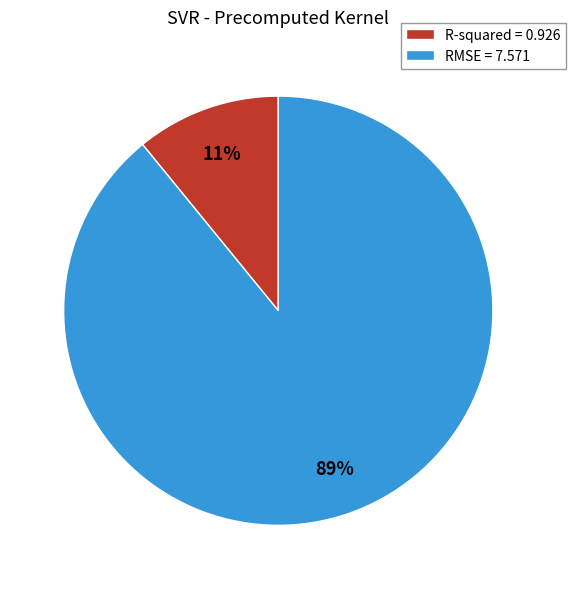

True or false: RMSE accounts for 84% of the total.

False